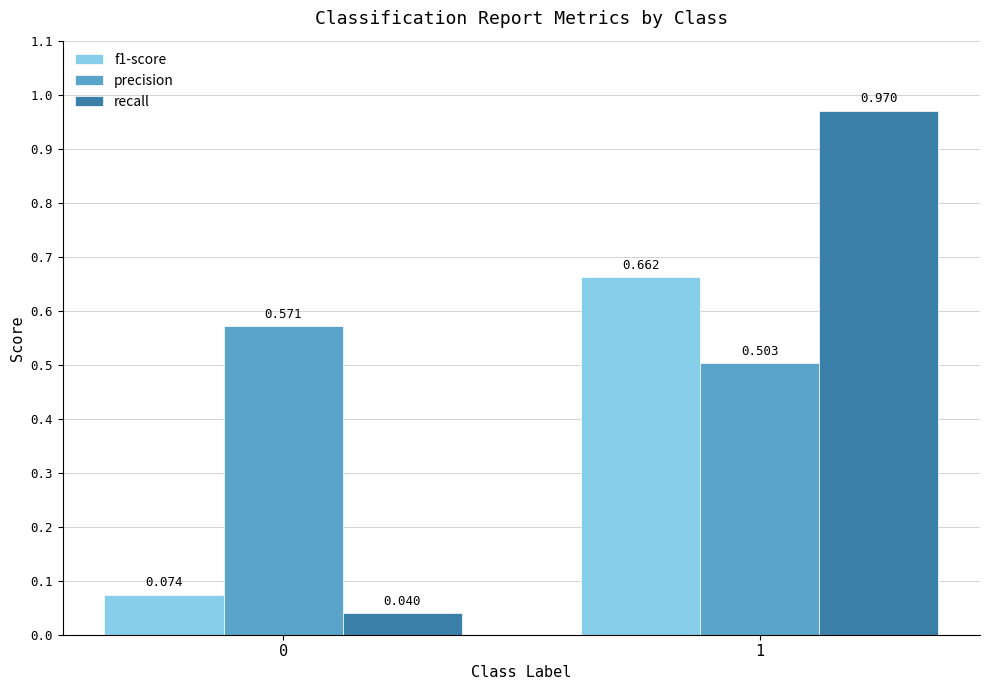

Which series has the largest total across all categories?

precision